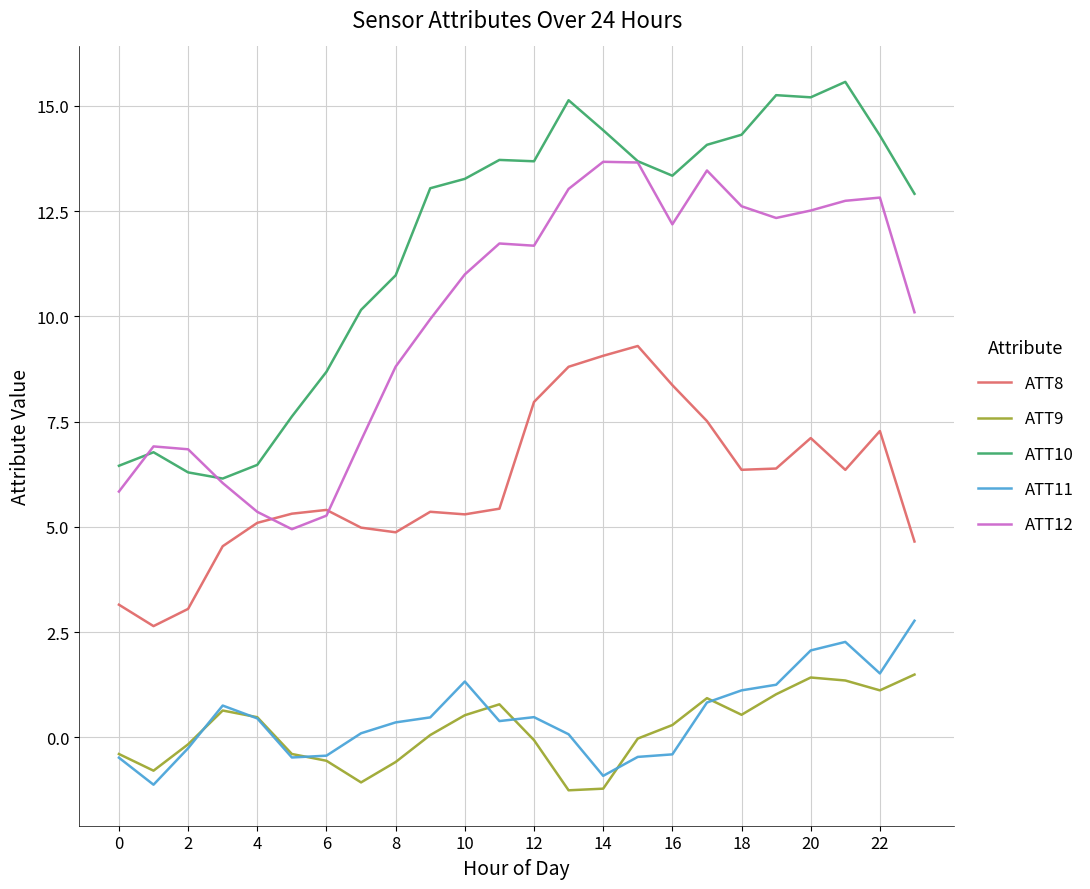

Which series ends up on top after the final intersection of ATT11 and ATT9?

ATT11